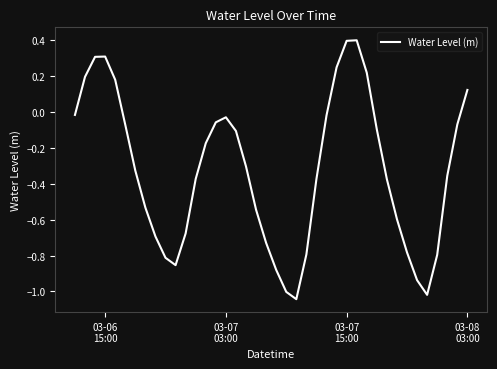

What is the greatest value displayed?

0.4